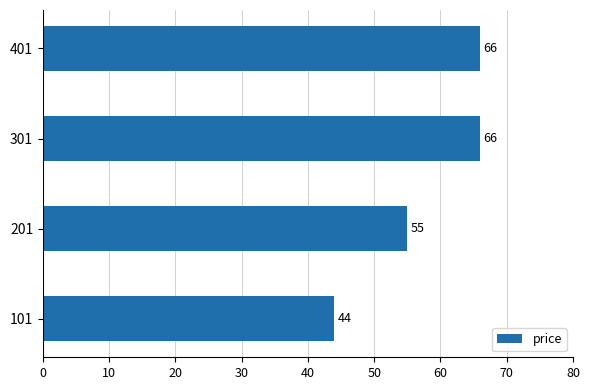

How many values are between 55 and 66?

3